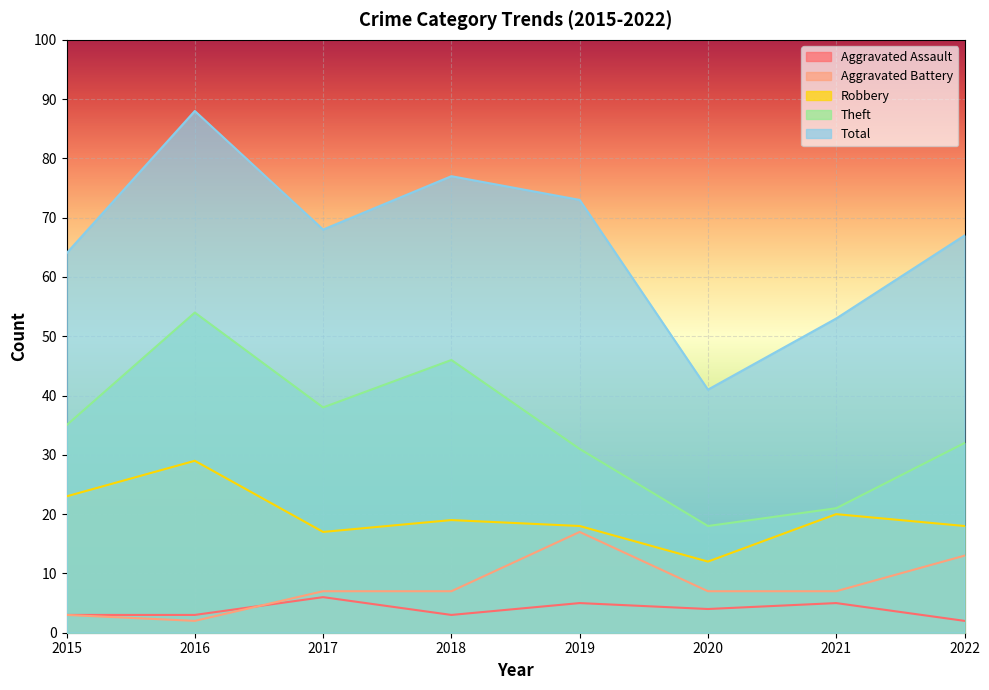

True or false: Aggravated Assault and Theft intersect in this chart.

False